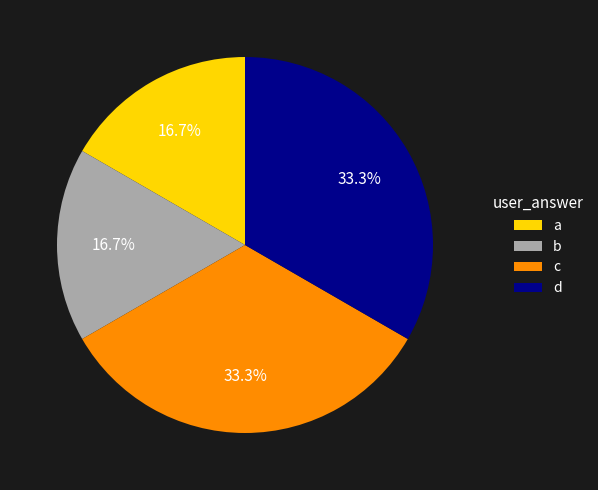

Count the number of slices in the pie.

4